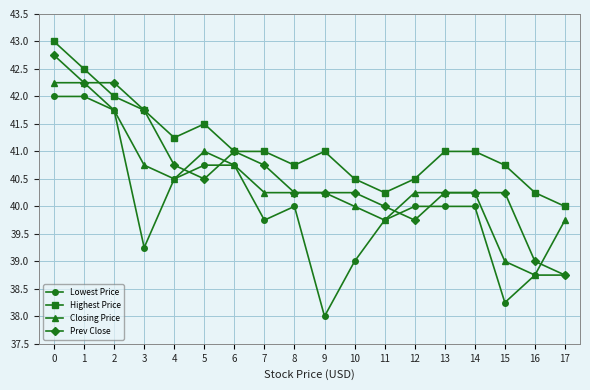

True or false: Highest Price has more than 1 points higher than both neighbors.

True